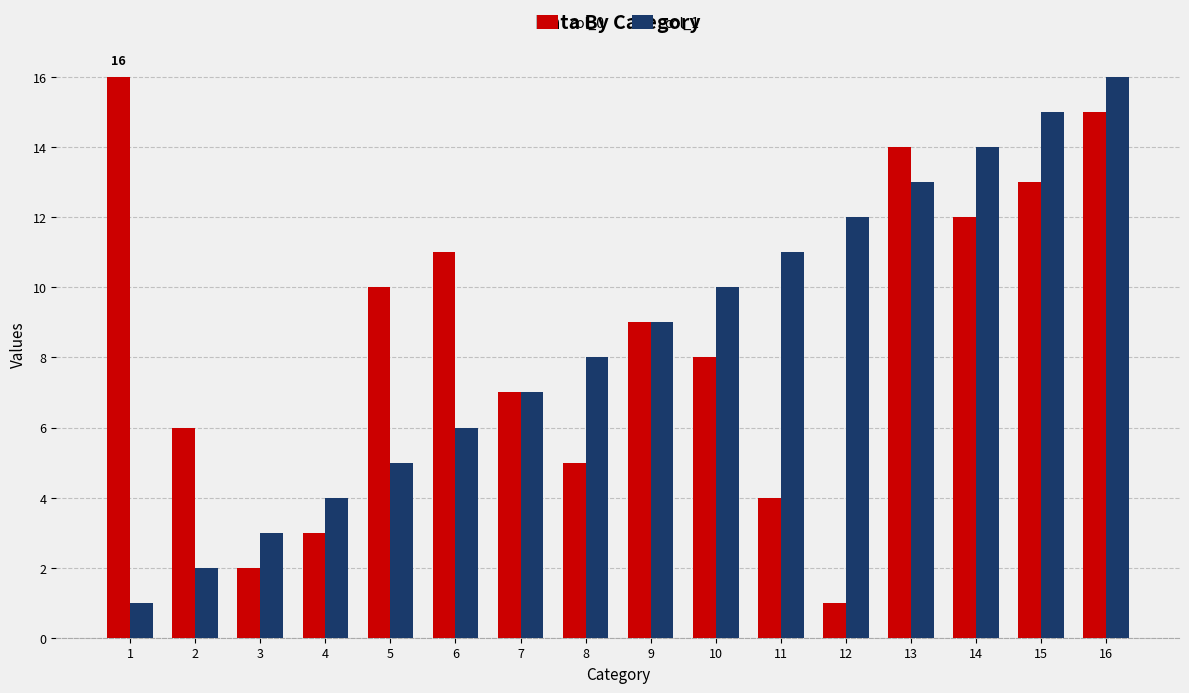

Are the bars grouped side by side (vs. stacked)?

Yes